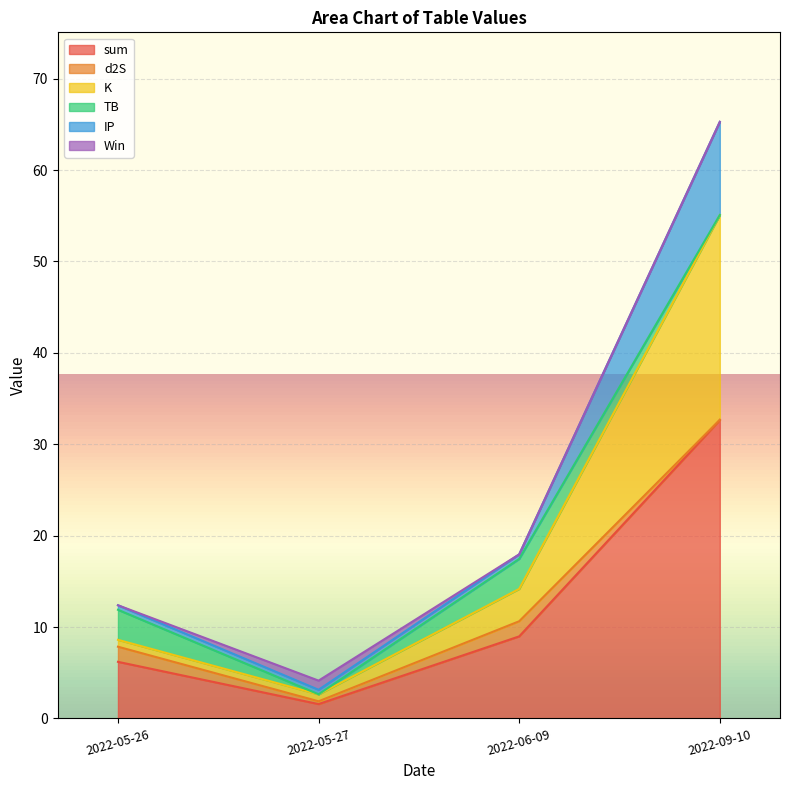

The TB series shows 3.3 at 2022-06-09. True or false?

True